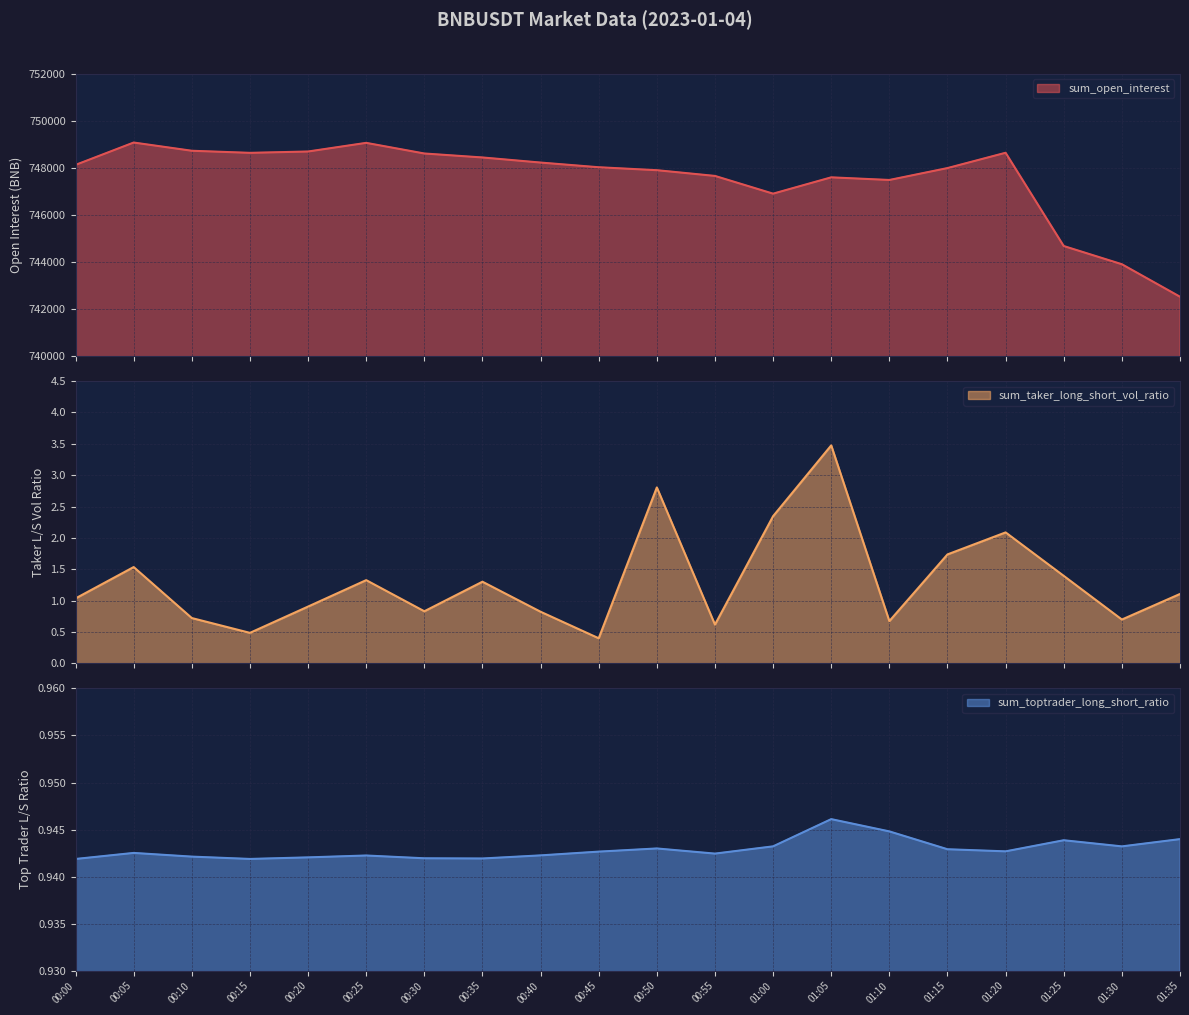

The value of sum_open_interest at 00:15 is 748640.8. True or false?

True